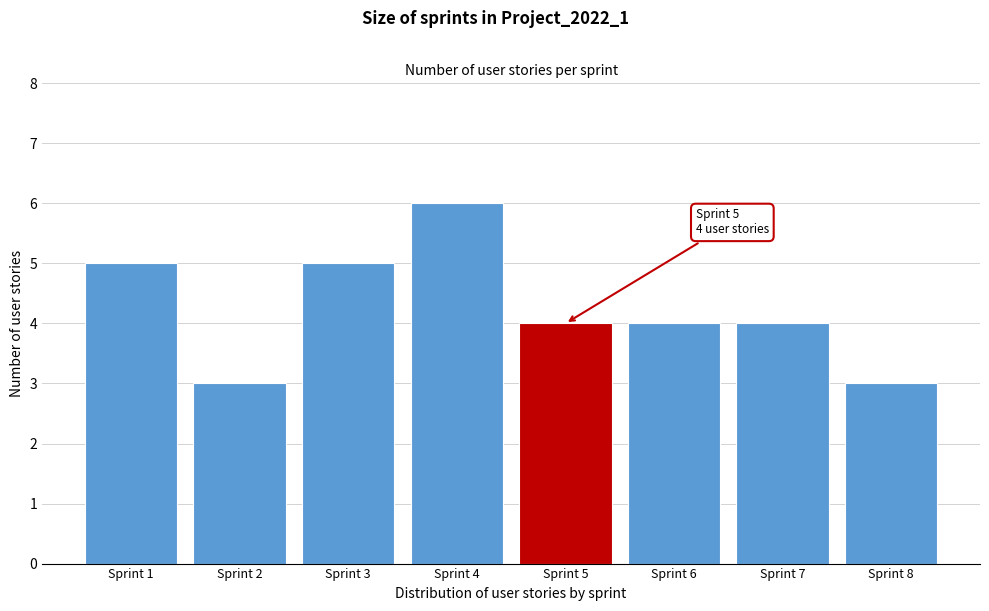

Over which range of the x-axis is the bar tallest?

3.5 to 4.5